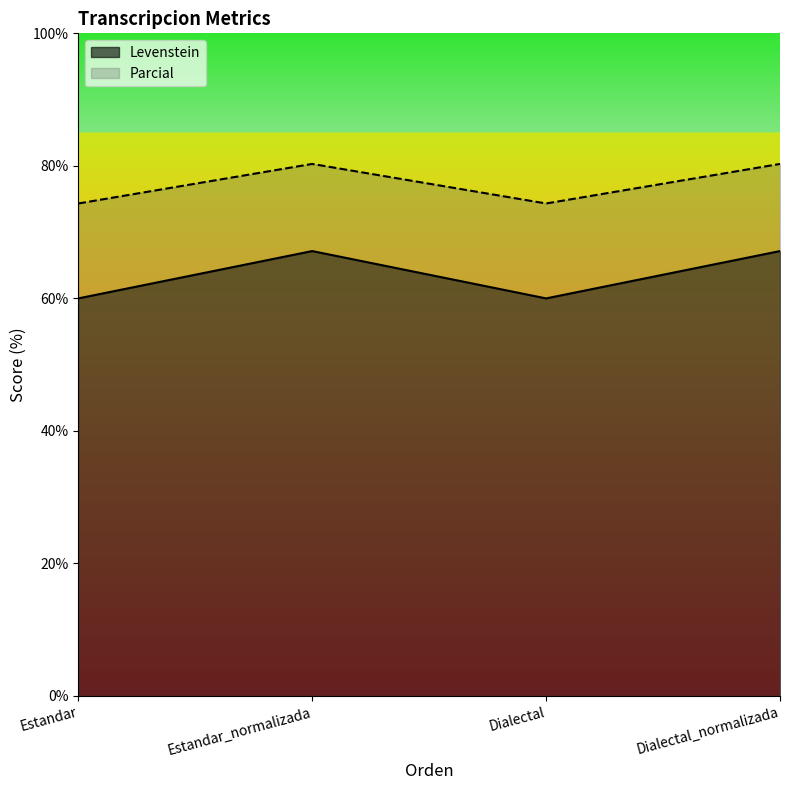

True or false: Parcial has more than 2 points higher than both neighbors.

False